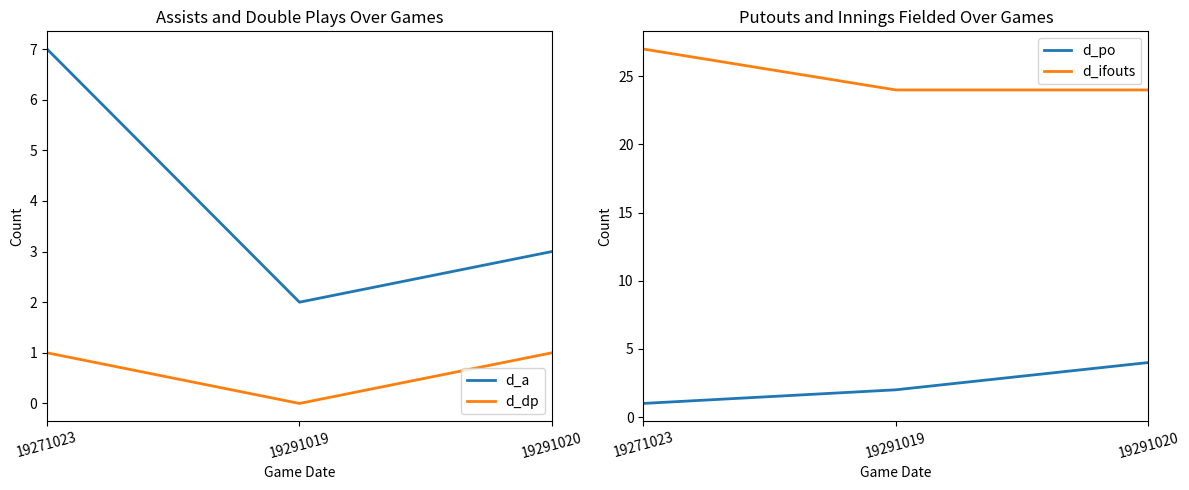

What is the approximate value of d_po at 19271023?

1